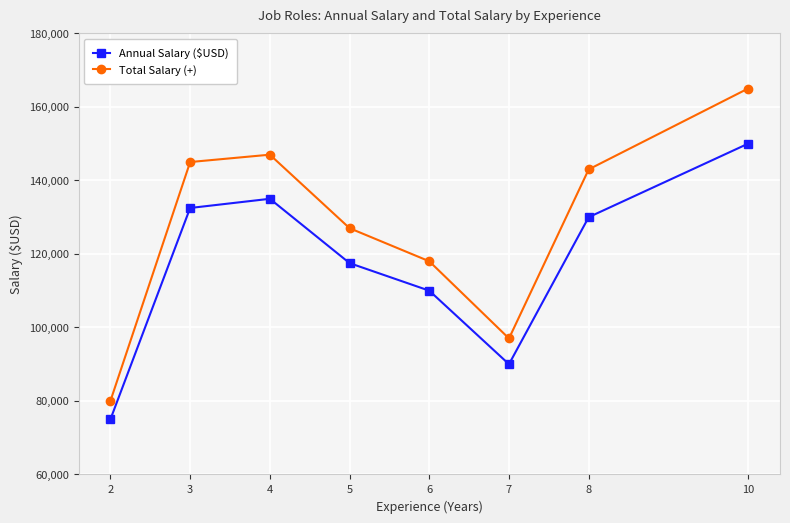

In Annual Salary ($USD), how many points are higher than both neighbors (excluding endpoints)?

1